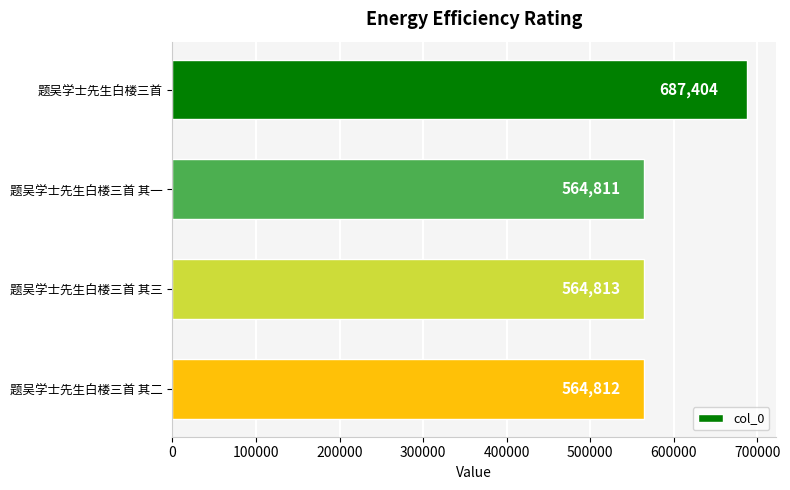

Between 题吴学士先生白楼三首 其一 and 题吴学士先生白楼三首 其二, which is larger?

题吴学士先生白楼三首 其二